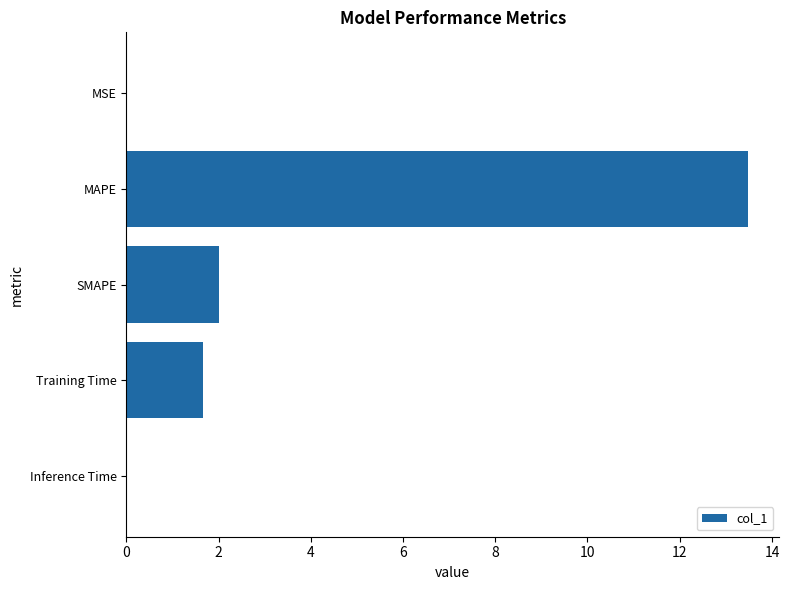

At which label is the value closest to 6?

SMAPE